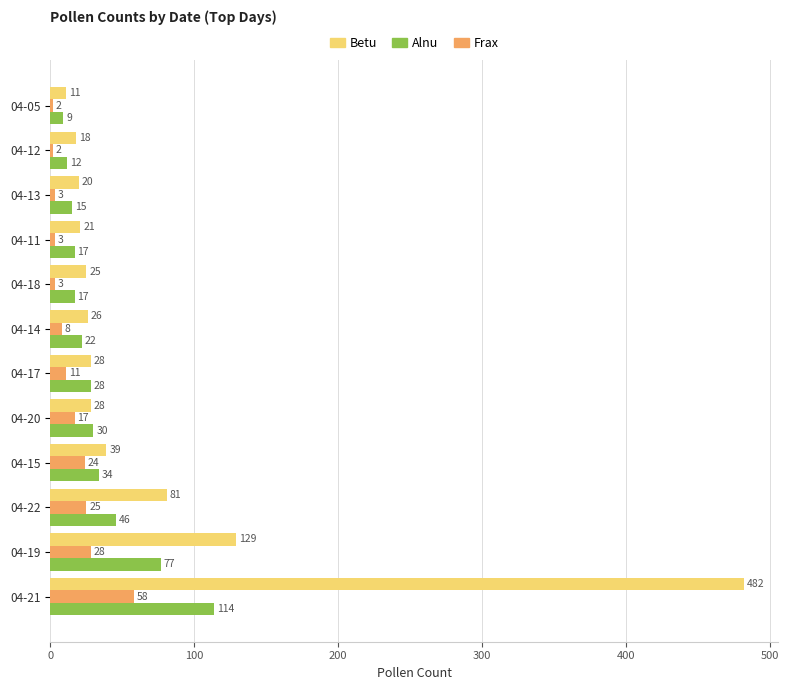

Rank the series by their maximum value, from lowest to highest.

Frax, Alnu, Betu